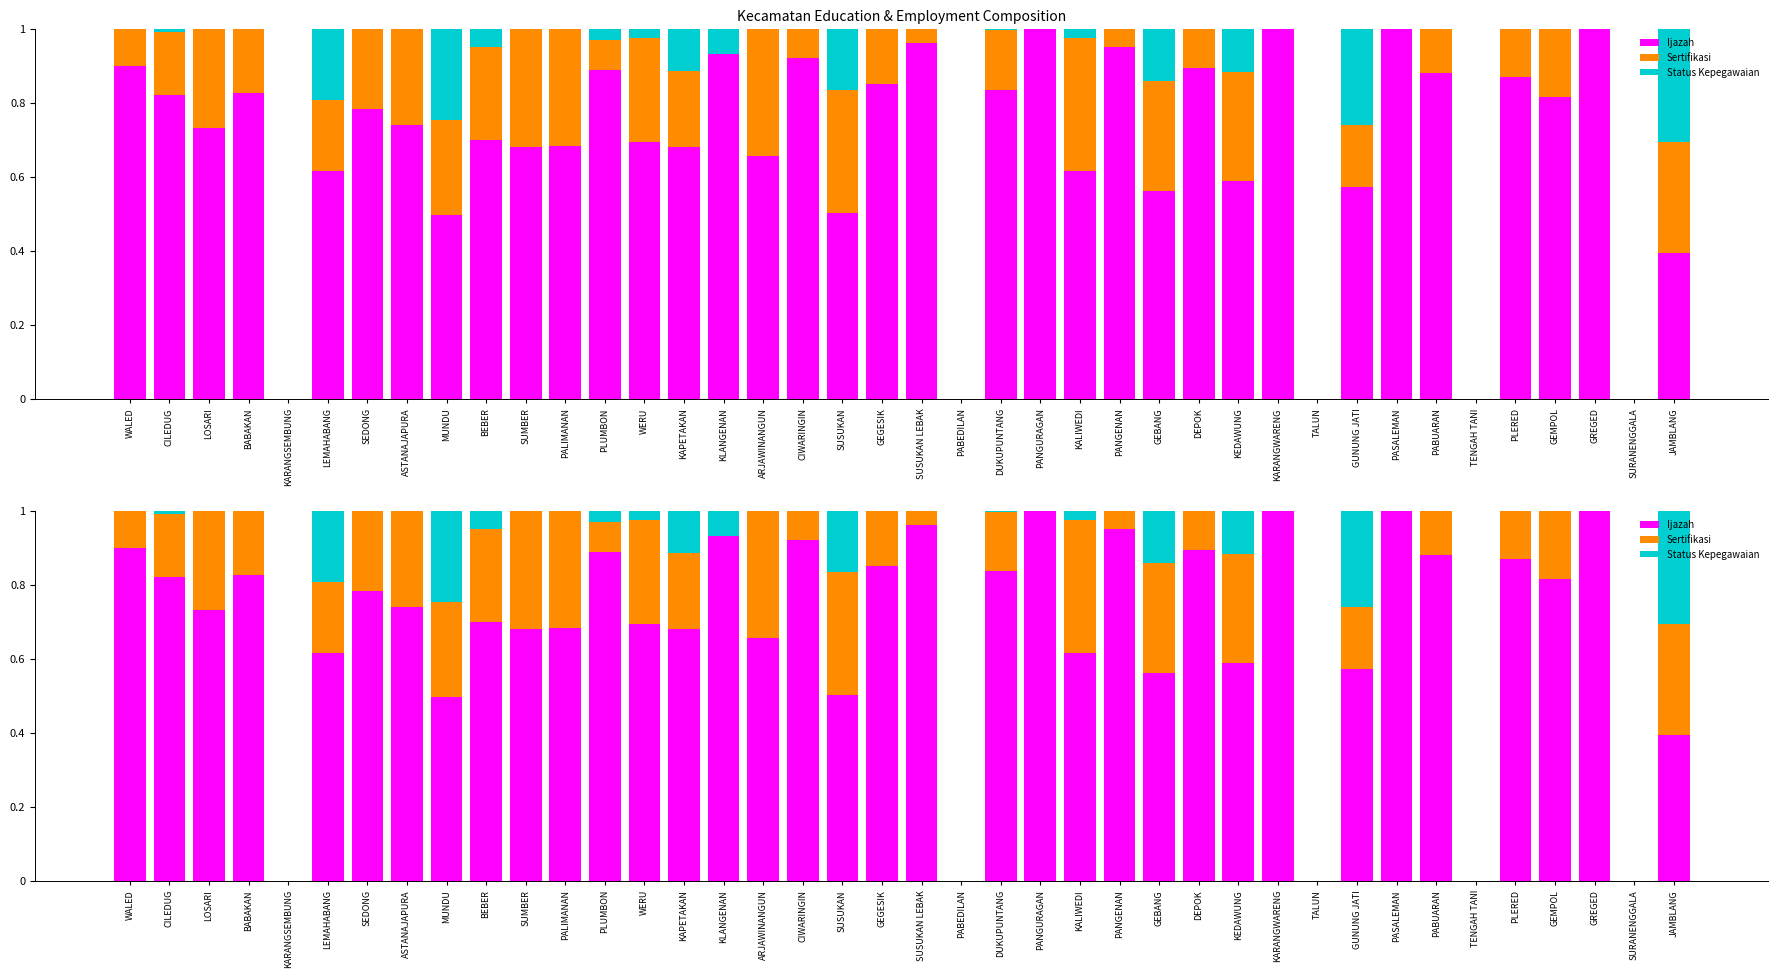

Rank the series by their maximum value, from lowest to highest.

Status Kepegawaian, Sertifikasi, Ijazah